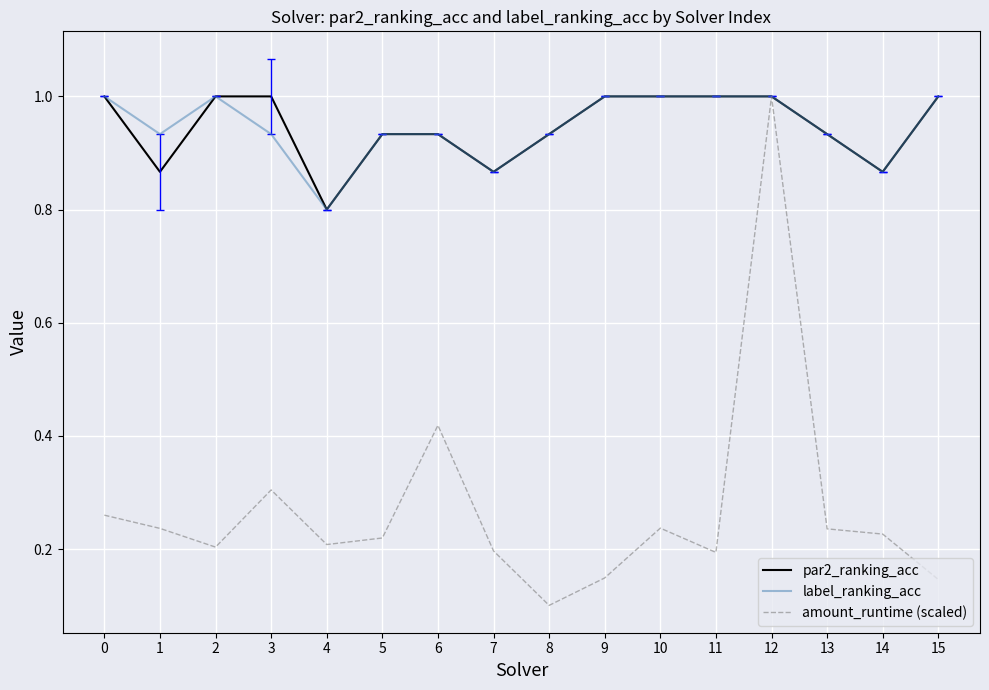

What is the total value across all series at 11?

2.2